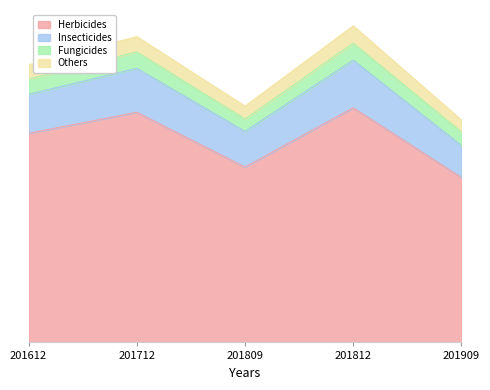

What is the value of the Herbicides point at the 3rd from the left?

172273.1